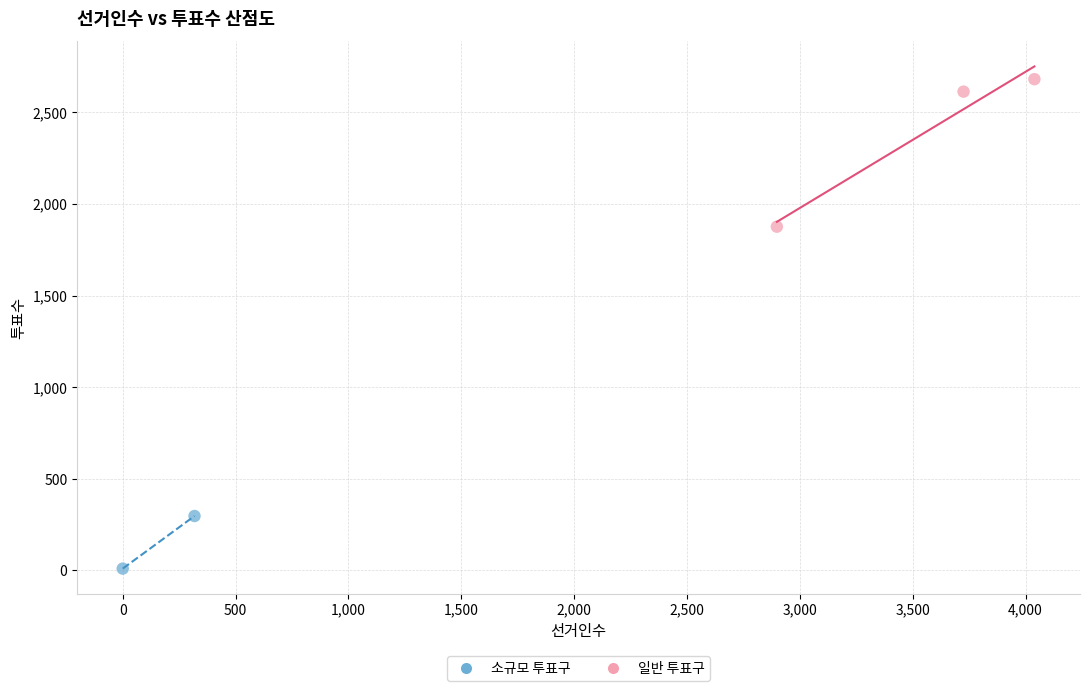

Which series reaches the maximum Y coordinate?

일반 투표구